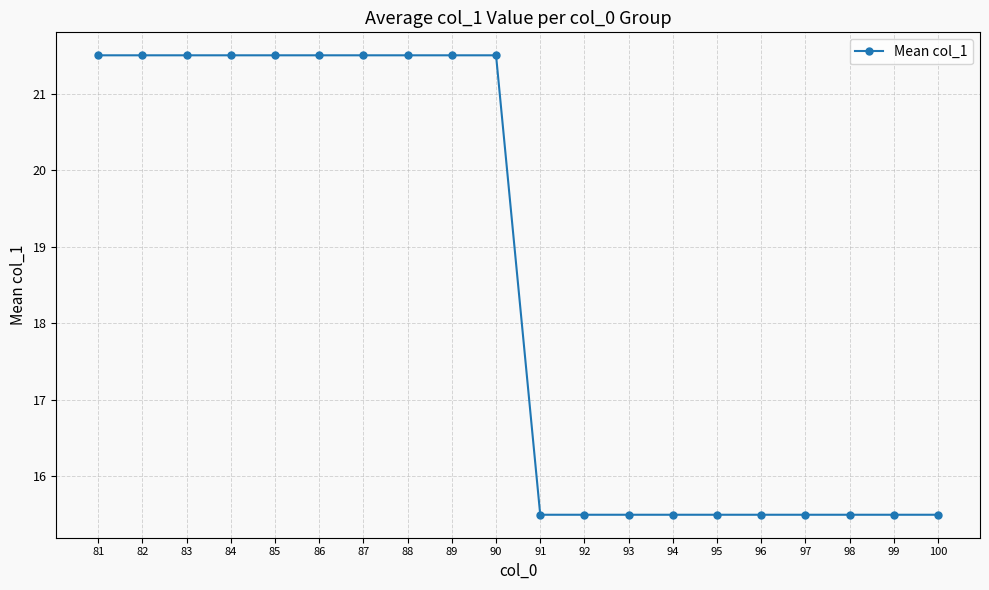

What is the value of the 11th point from the left?

15.5